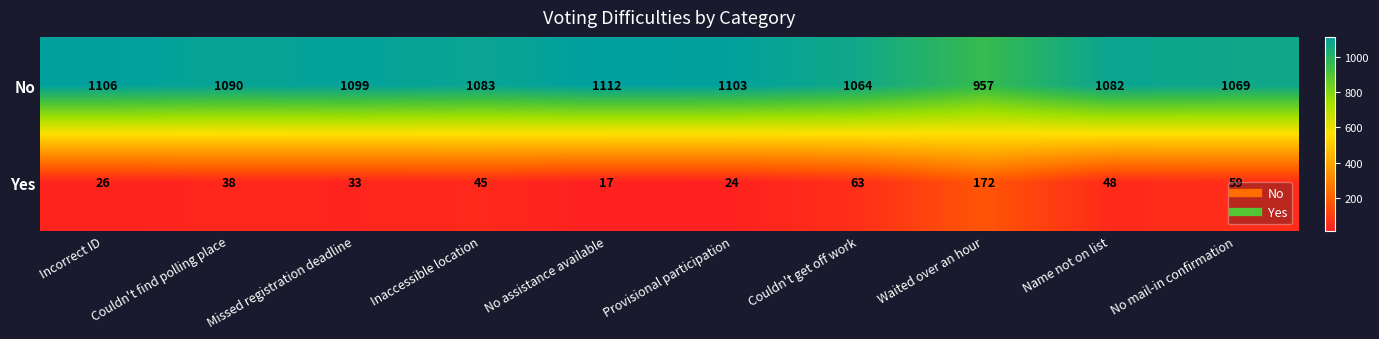

Between Provisional participation and Name not on list, which series saw the biggest shift?

Yes